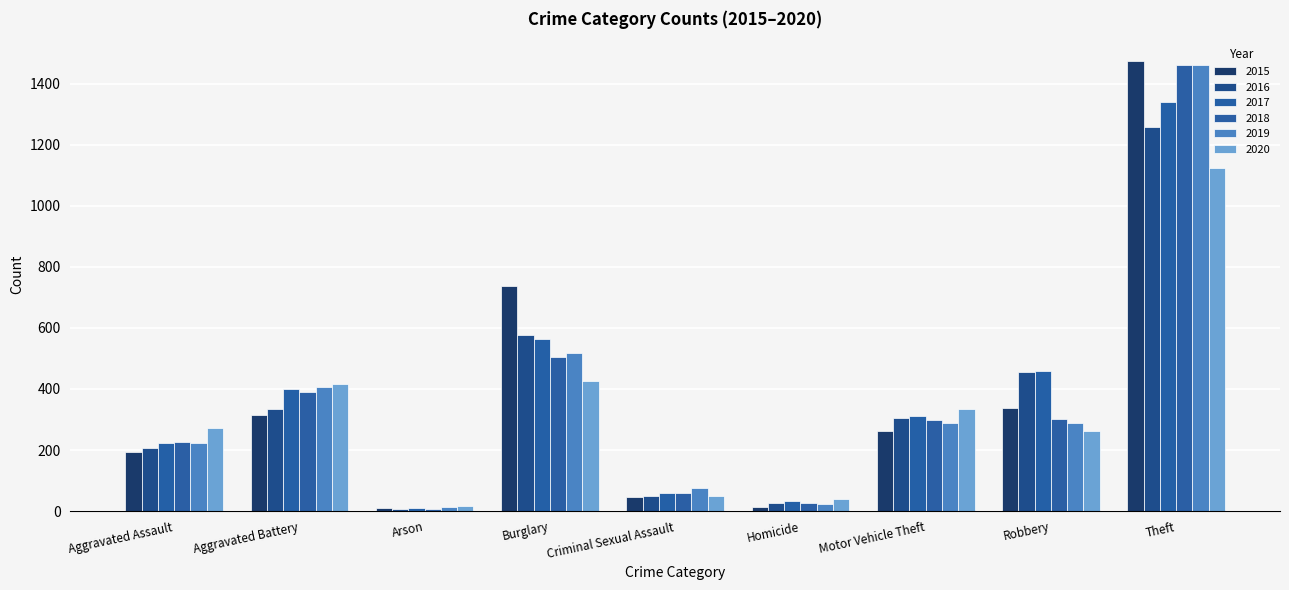

Which category has the highest value across all series?

Theft